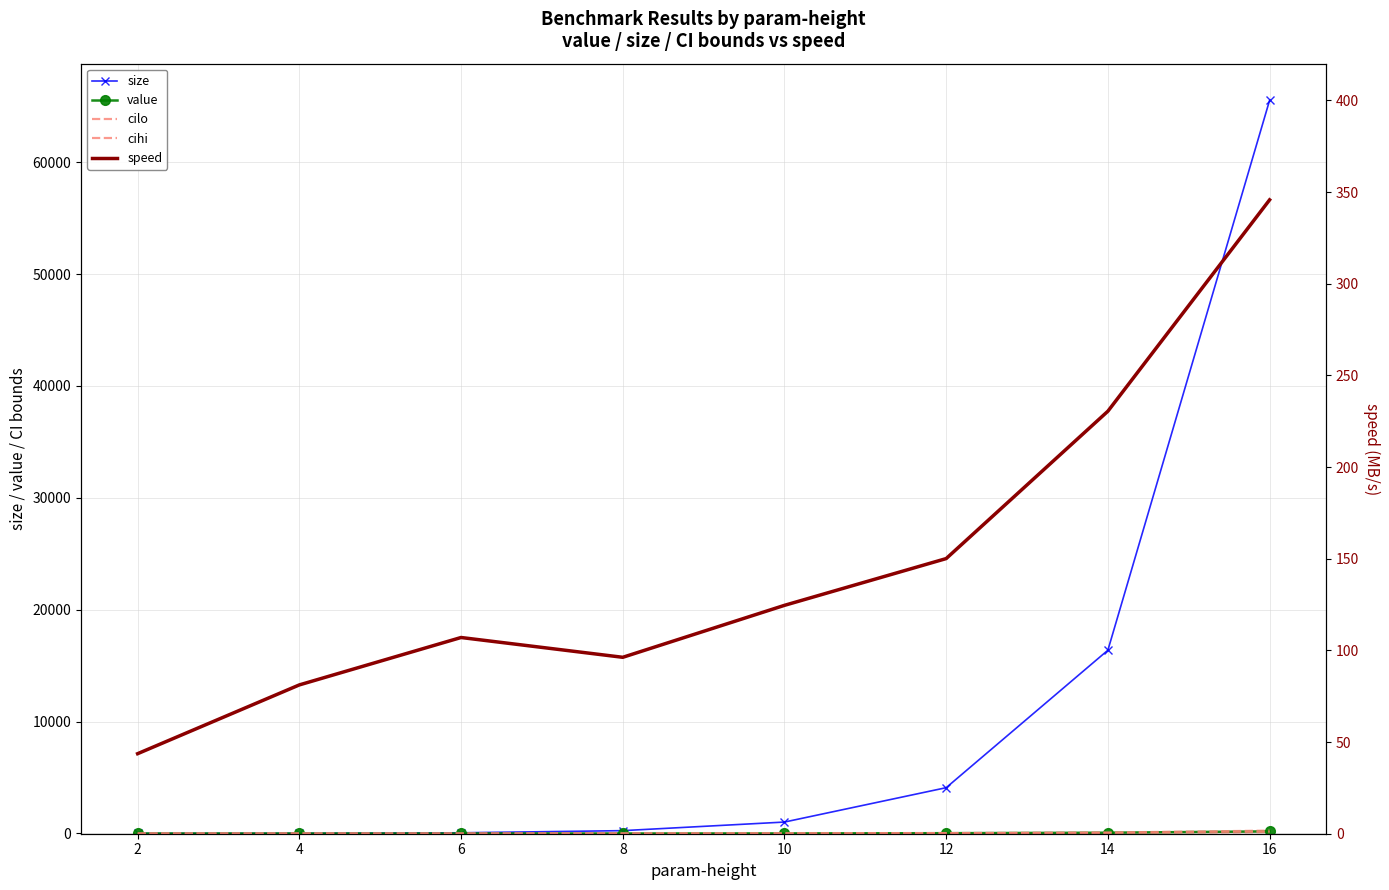

How many values in the cilo series exceed 4?

4